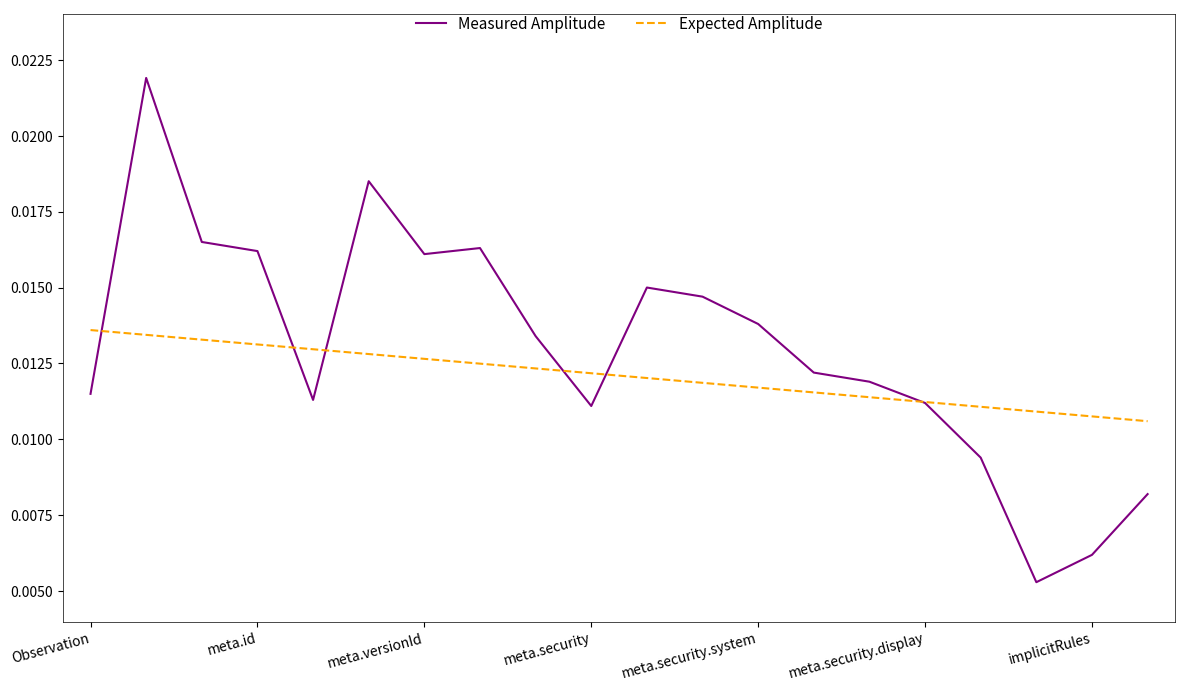

Which series has the largest range (max minus min)?

Measured Amplitude